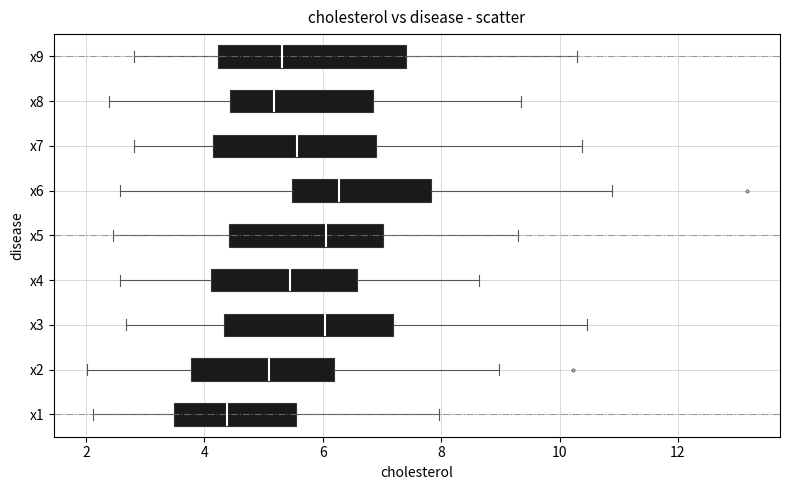

Which box is the widest, from its left edge to its right edge?

x9